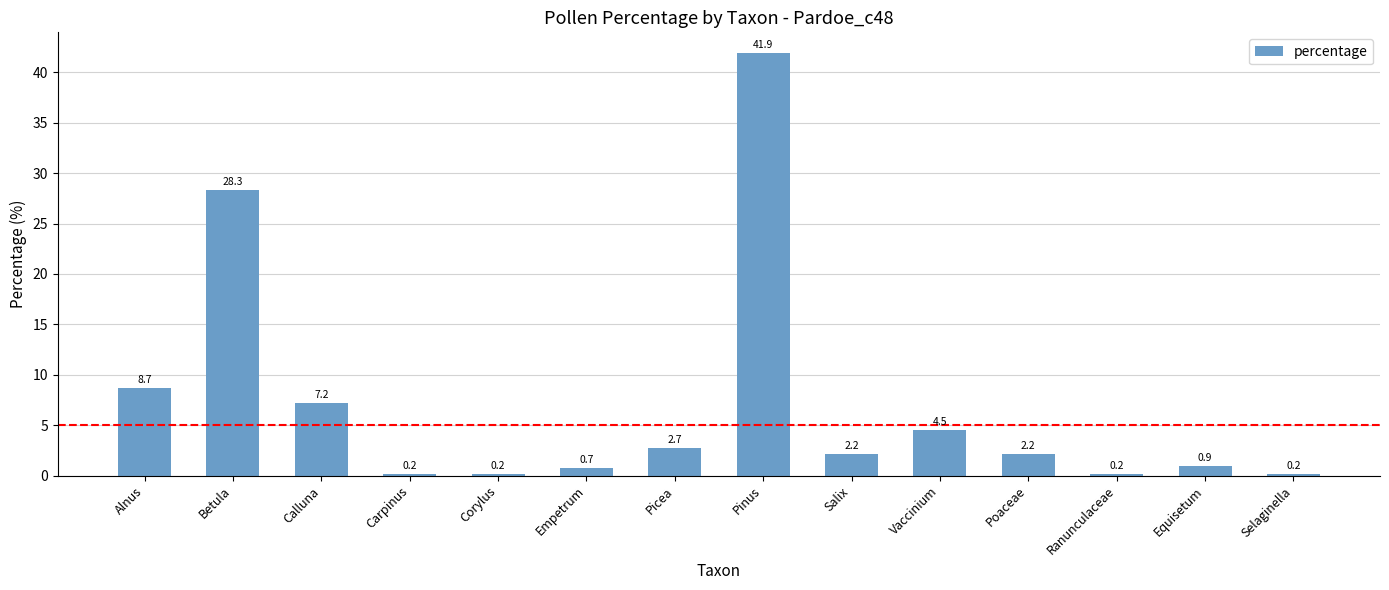

True or false: the data shows 2.7 at Picea.

True